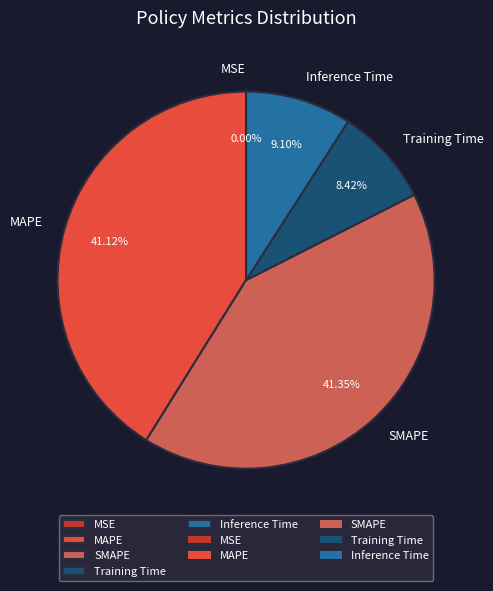

Is the sum of Inference Time and Training Time greater than half?

No